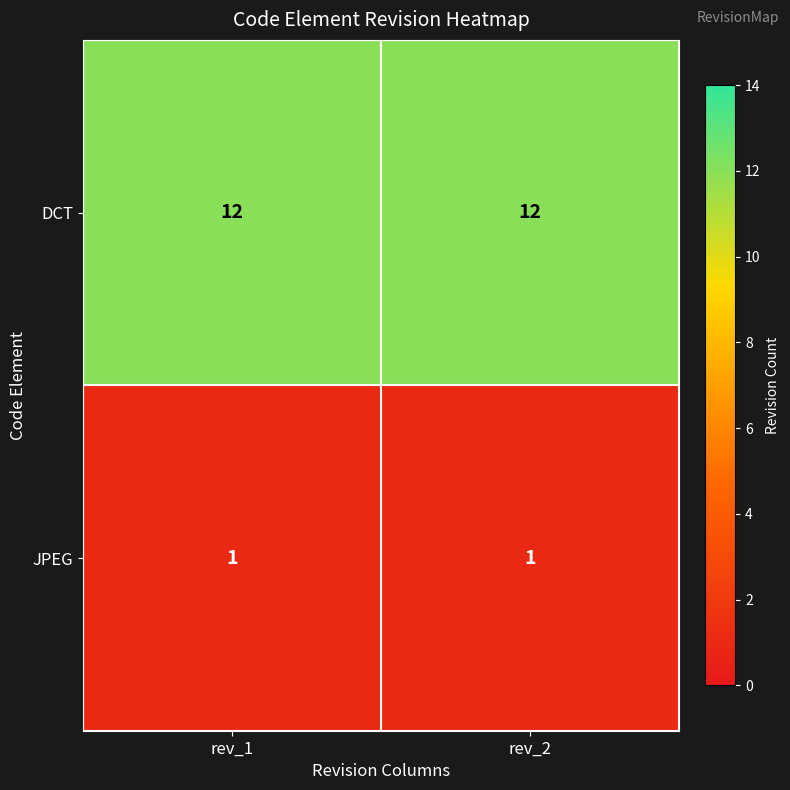

What is the spread (max minus min) of values at rev_2?

11